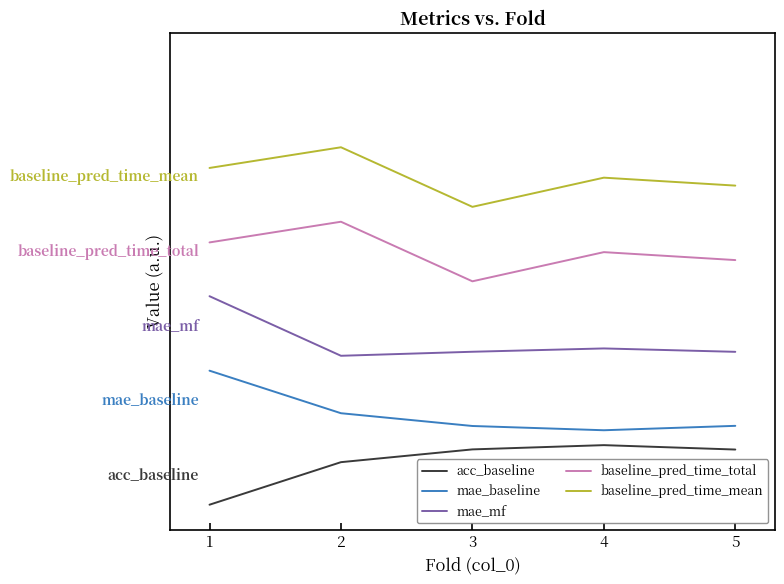

What are all the series names shown in the legend?

acc_baseline, mae_baseline, mae_mf, baseline_pred_time_total, baseline_pred_time_mean